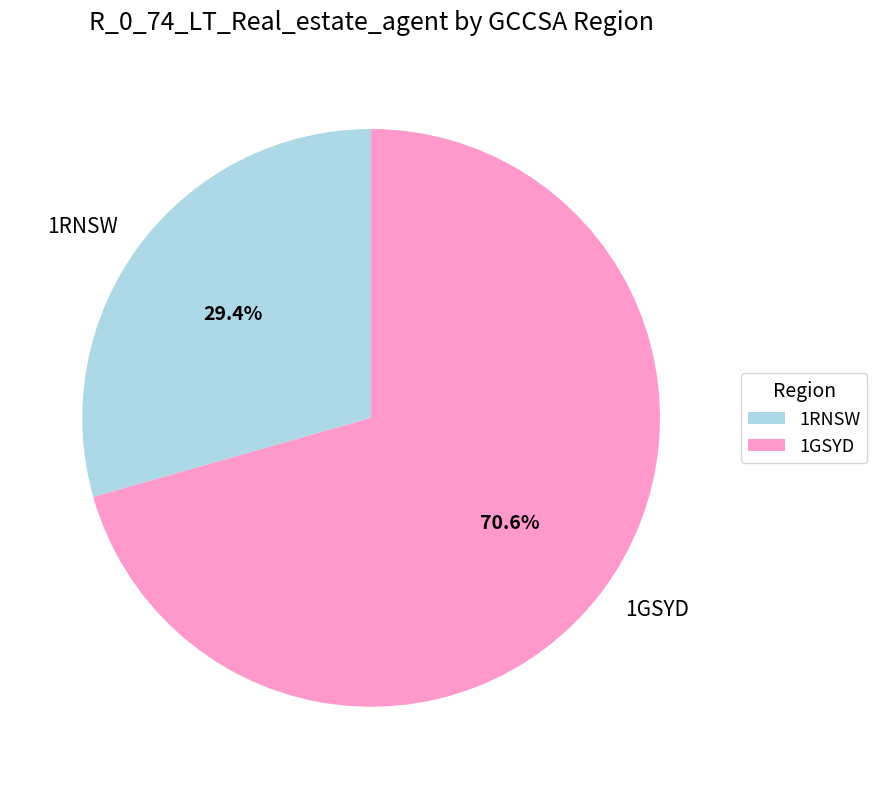

Combined, do 1RNSW and 1GSYD account for over 50%?

Yes